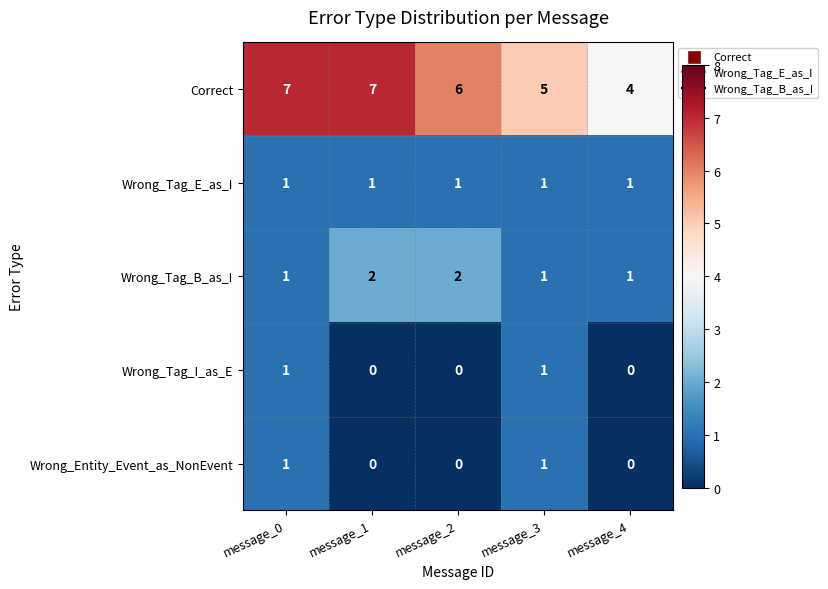

Which series has the widest spread of values?

Correct